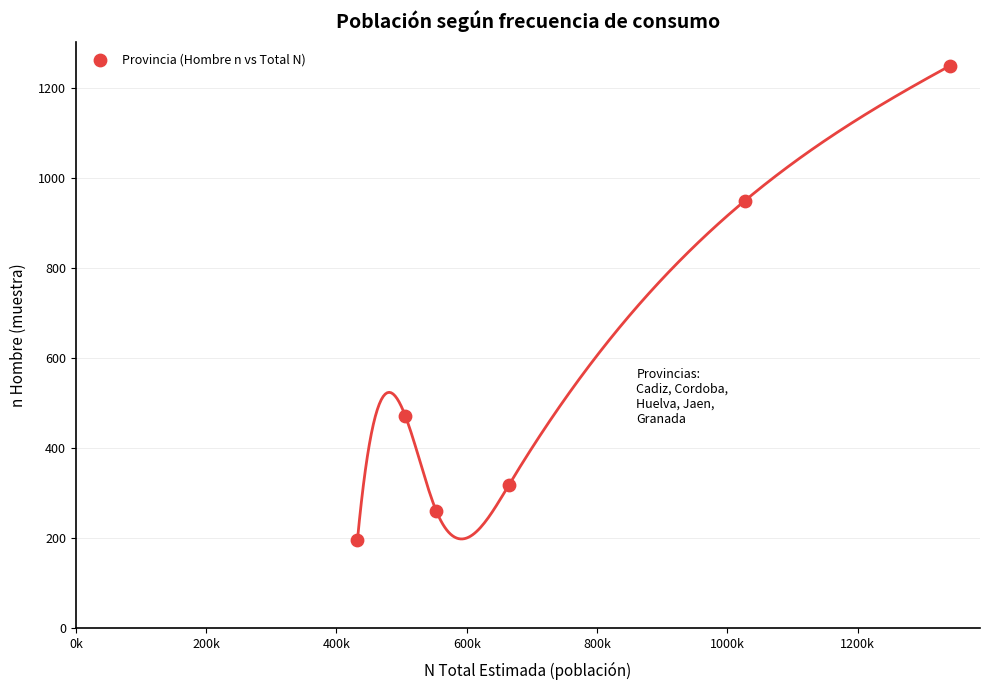

What Y value in the scatter plot is closest to 723?

949